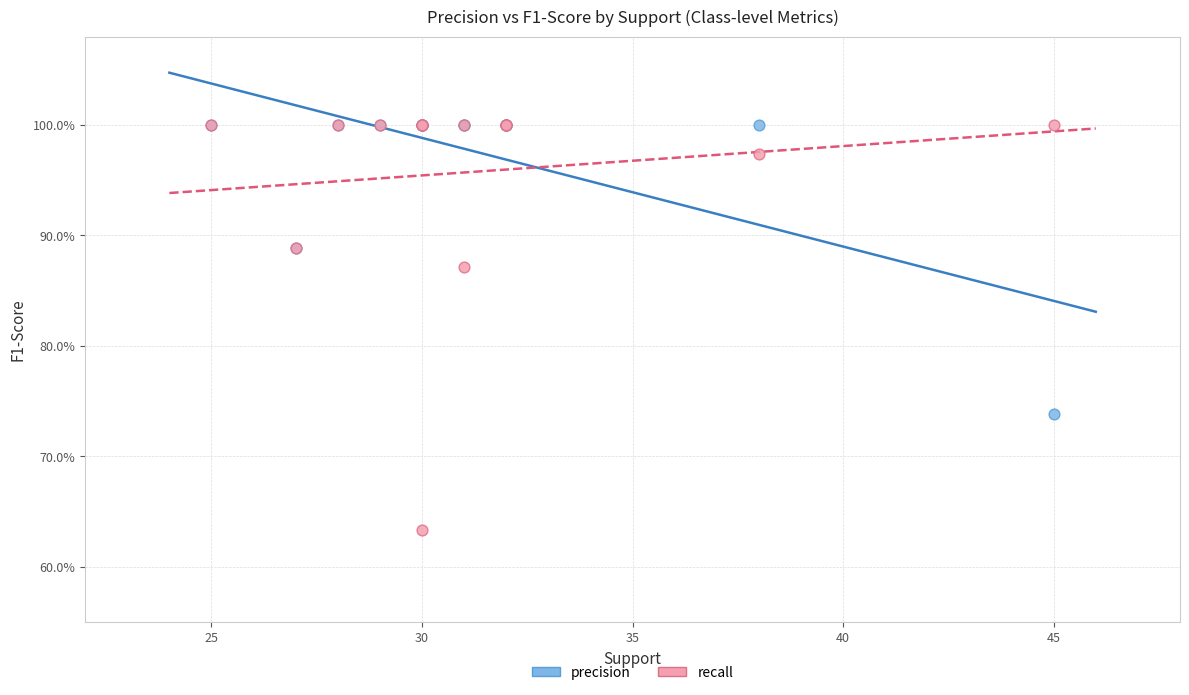

Which series contains the lowest Y value?

recall